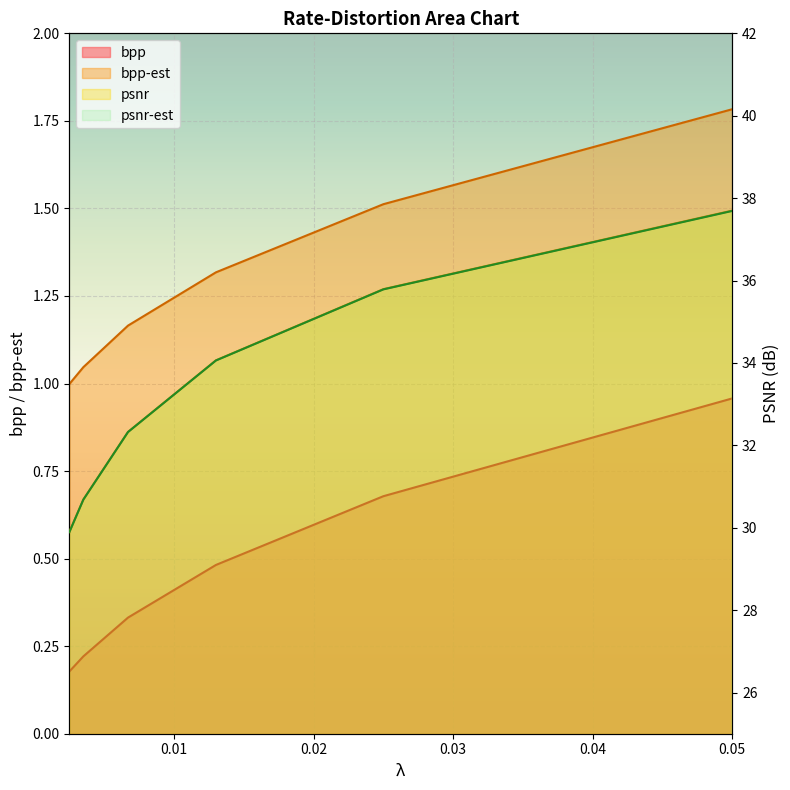

List the series in order of their peak value, highest first.

psnr, psnr-est, bpp-est, bpp